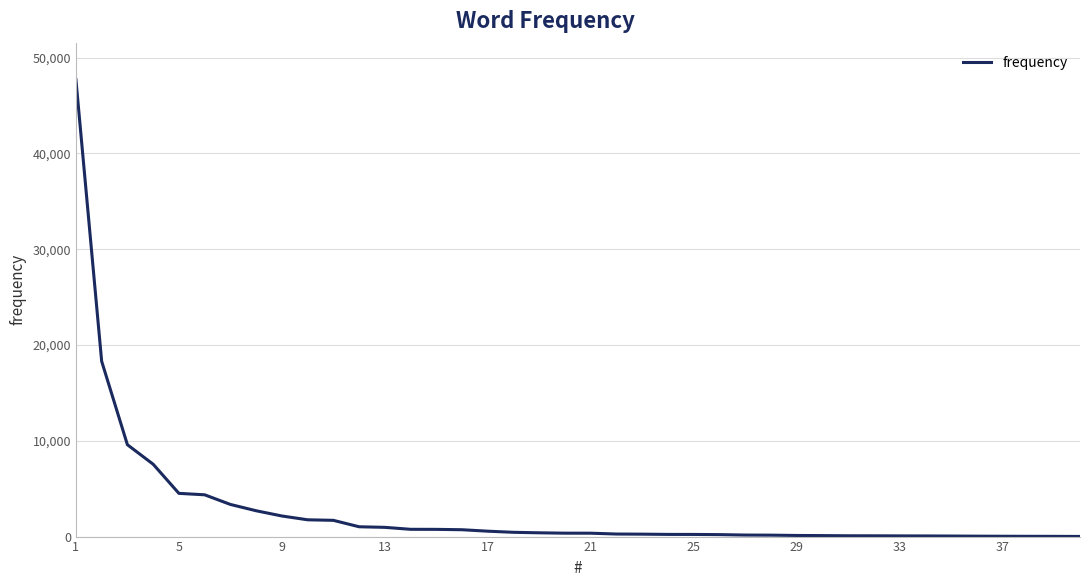

What is the sum of all values?

112223